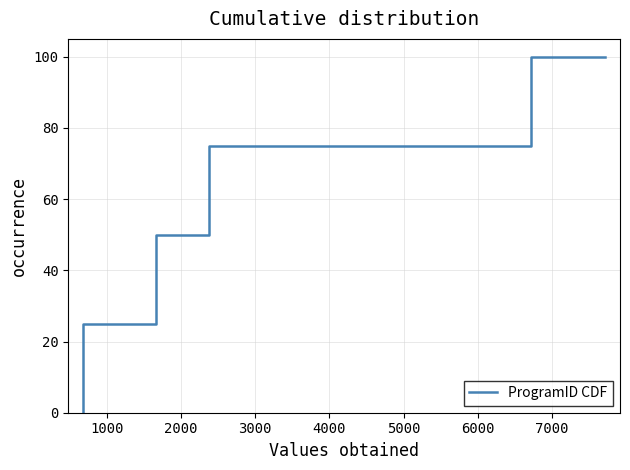

Is it true that the value at 3000 is 40?

False